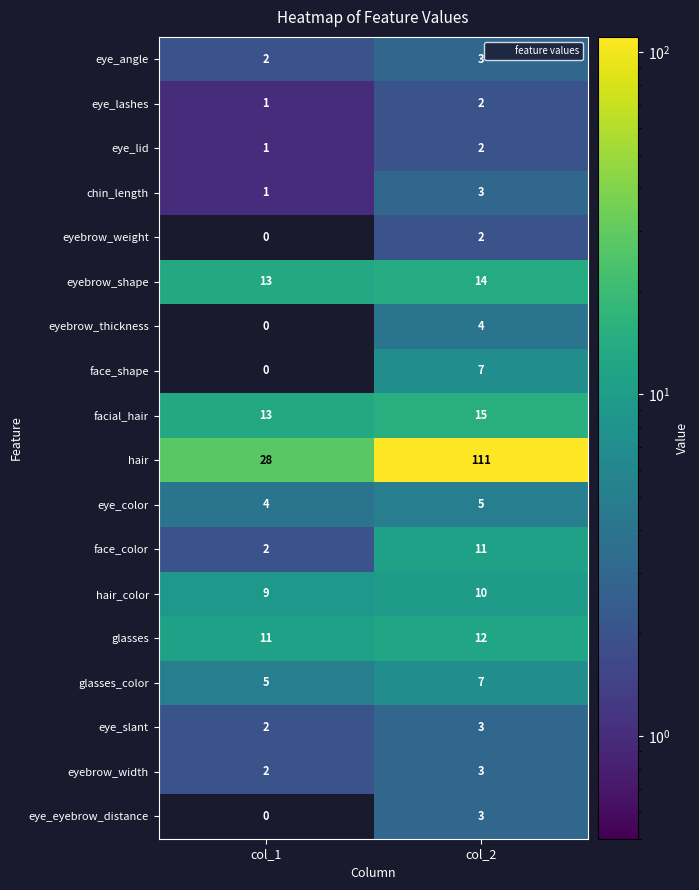

Which series changed the most between col_1 and col_2?

hair